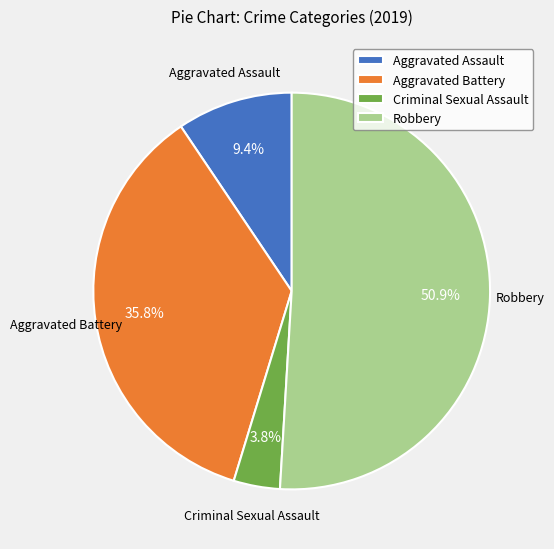

What is the smallest slice in the pie chart?

Criminal Sexual Assault